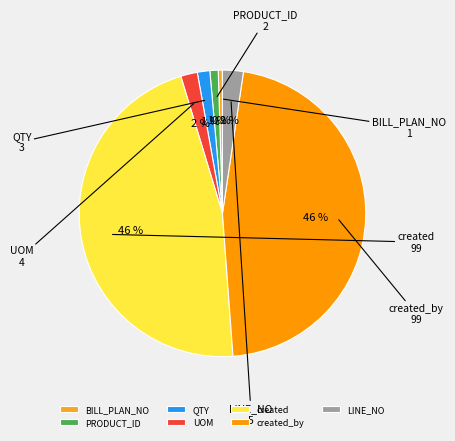

True or false: created accounts for 33% of the total.

False